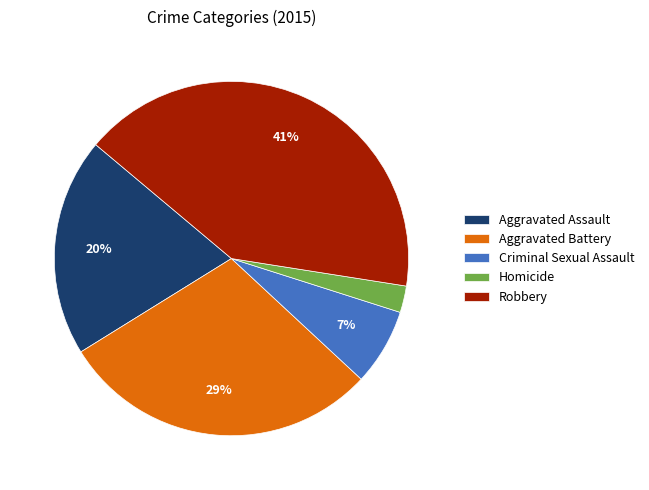

How many segments does this pie chart have?

5